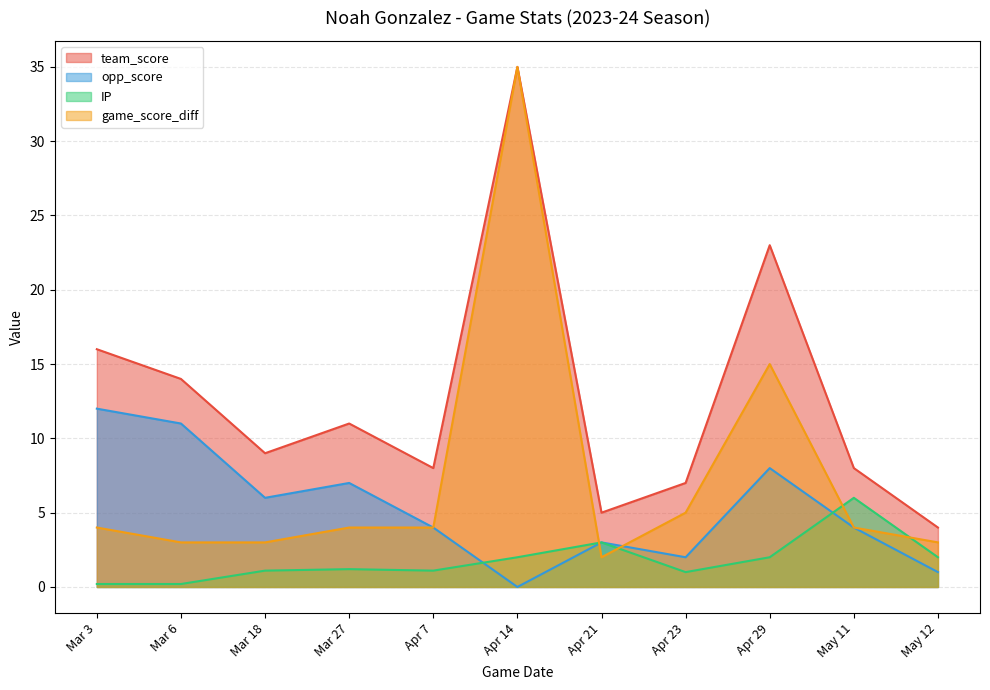

How many data points in game_score_diff are above 4?

3